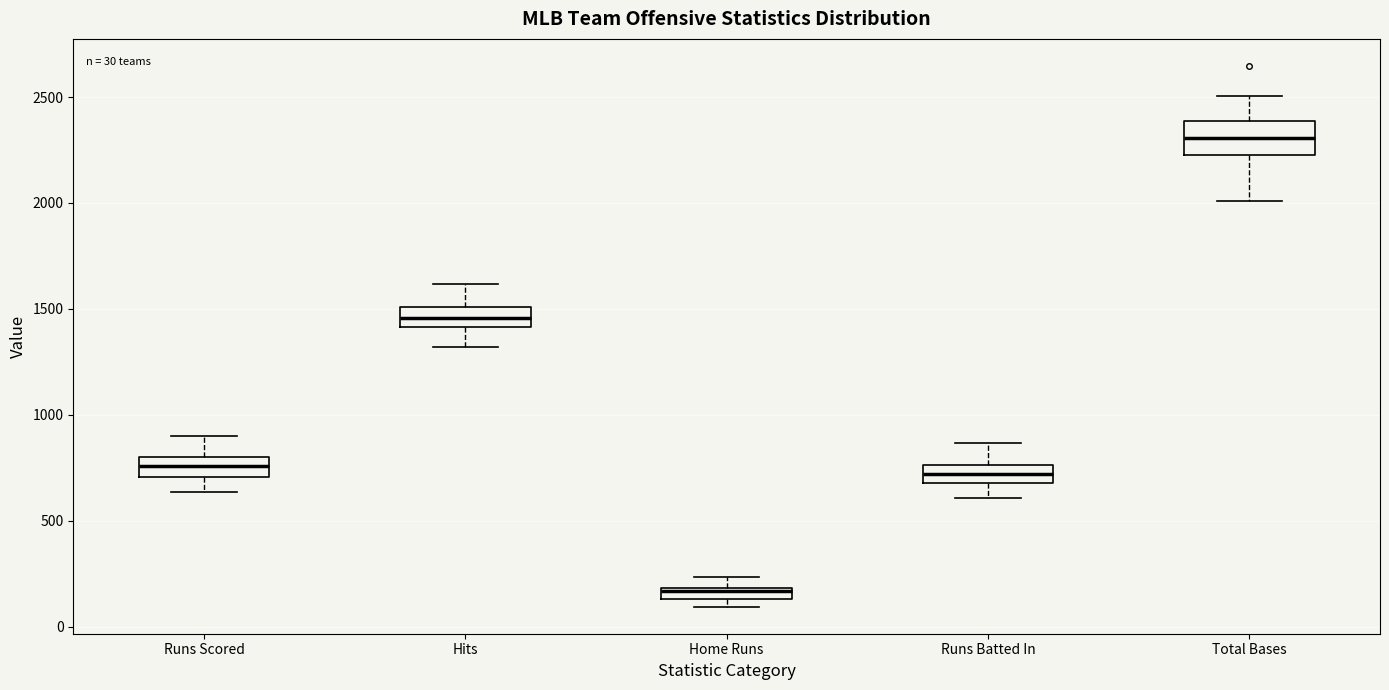

Which box's median line is the lowest?

Home Runs